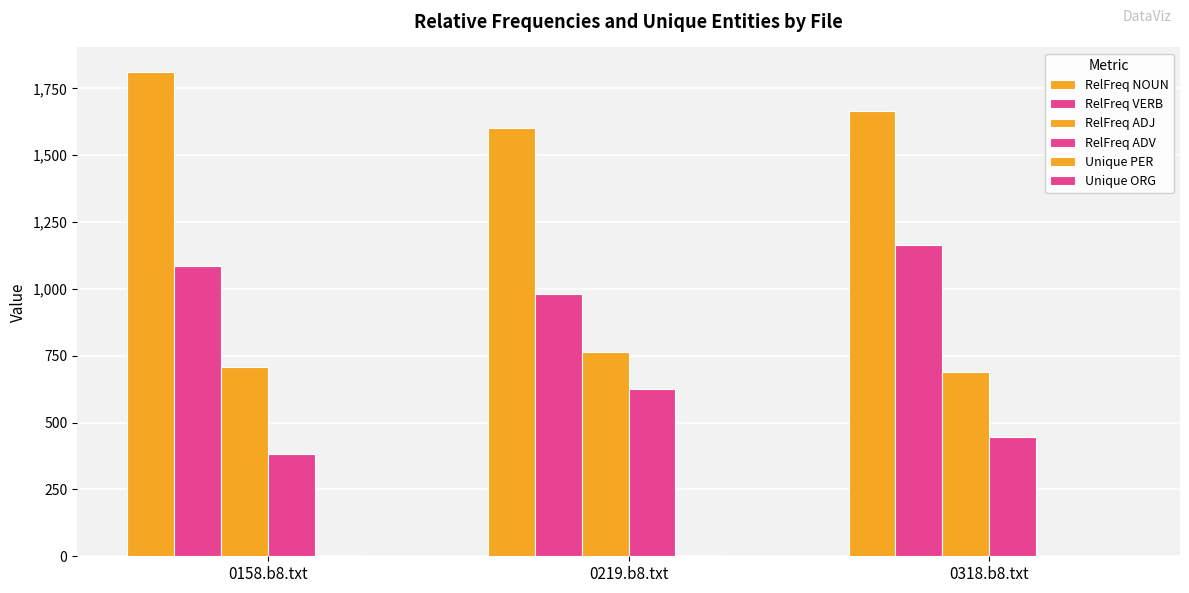

Which series has the widest spread of values?

RelFreq ADV